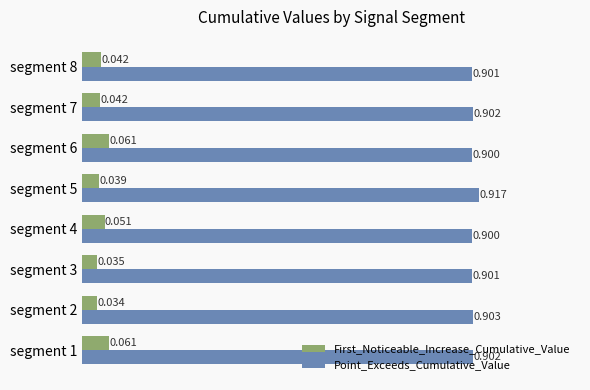

Which series changed the most between segment 4 and segment 8?

First_Noticeable_Increase_Cumulative_Value